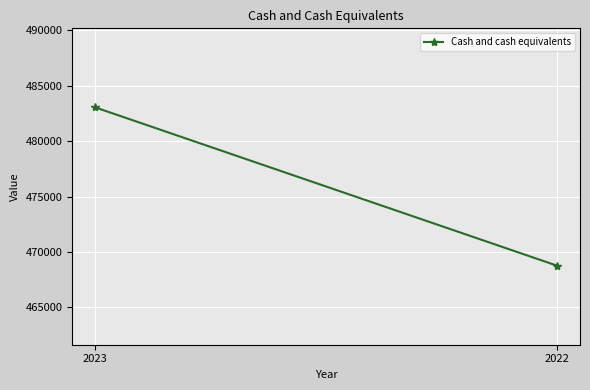

Count the values in the range 468763 to 483051.

2